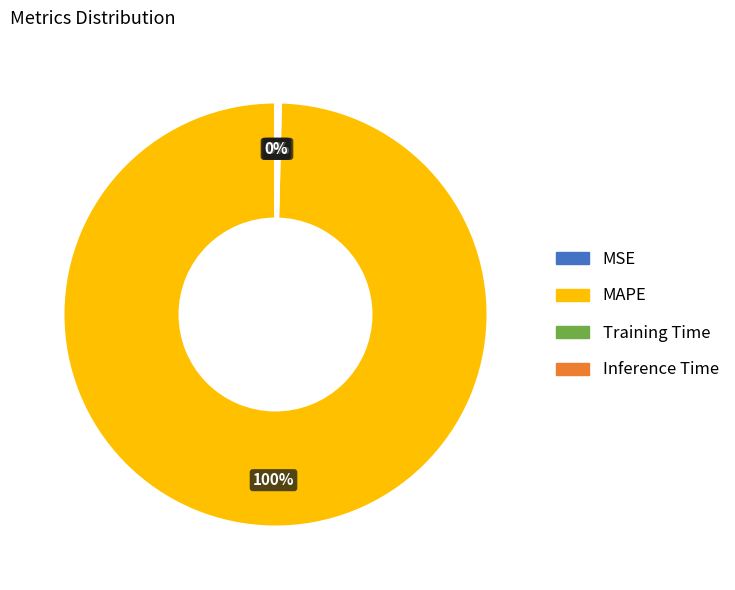

Is it true that MAPE is 100% of the pie?

True